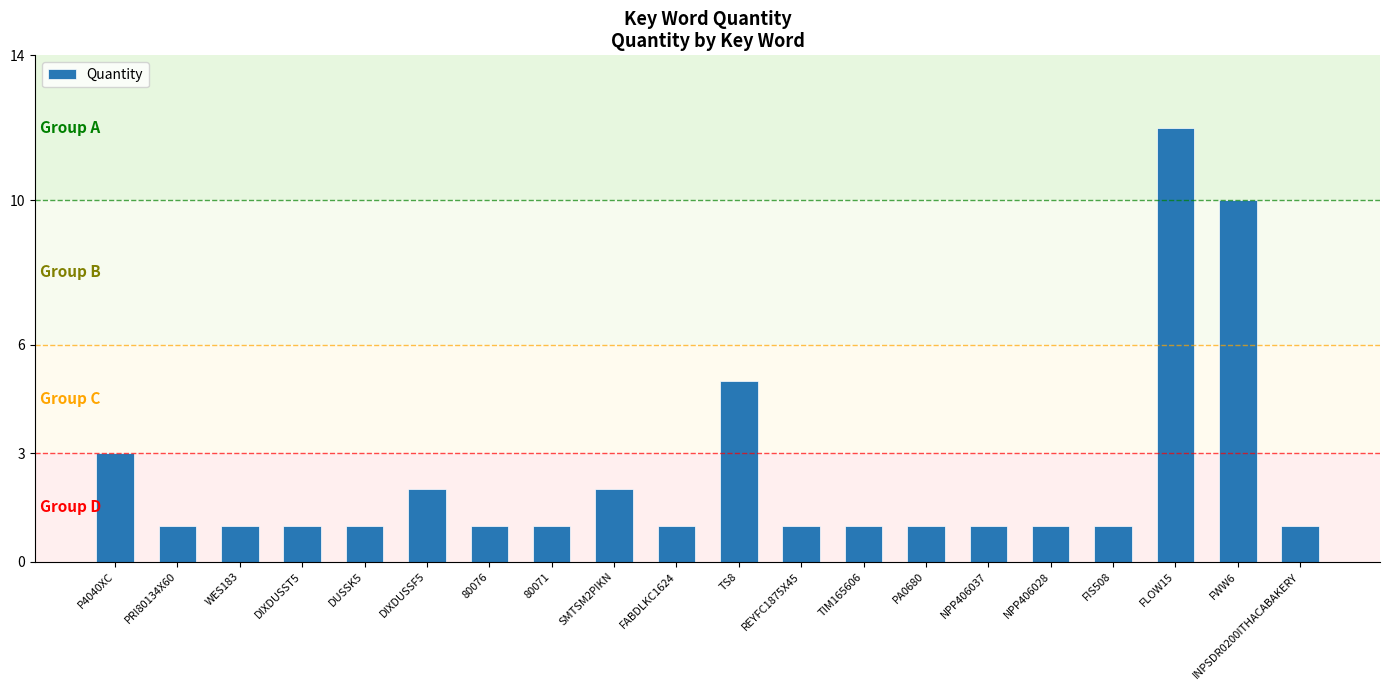

What is the change in value from TS8 to NPP406028?

-4